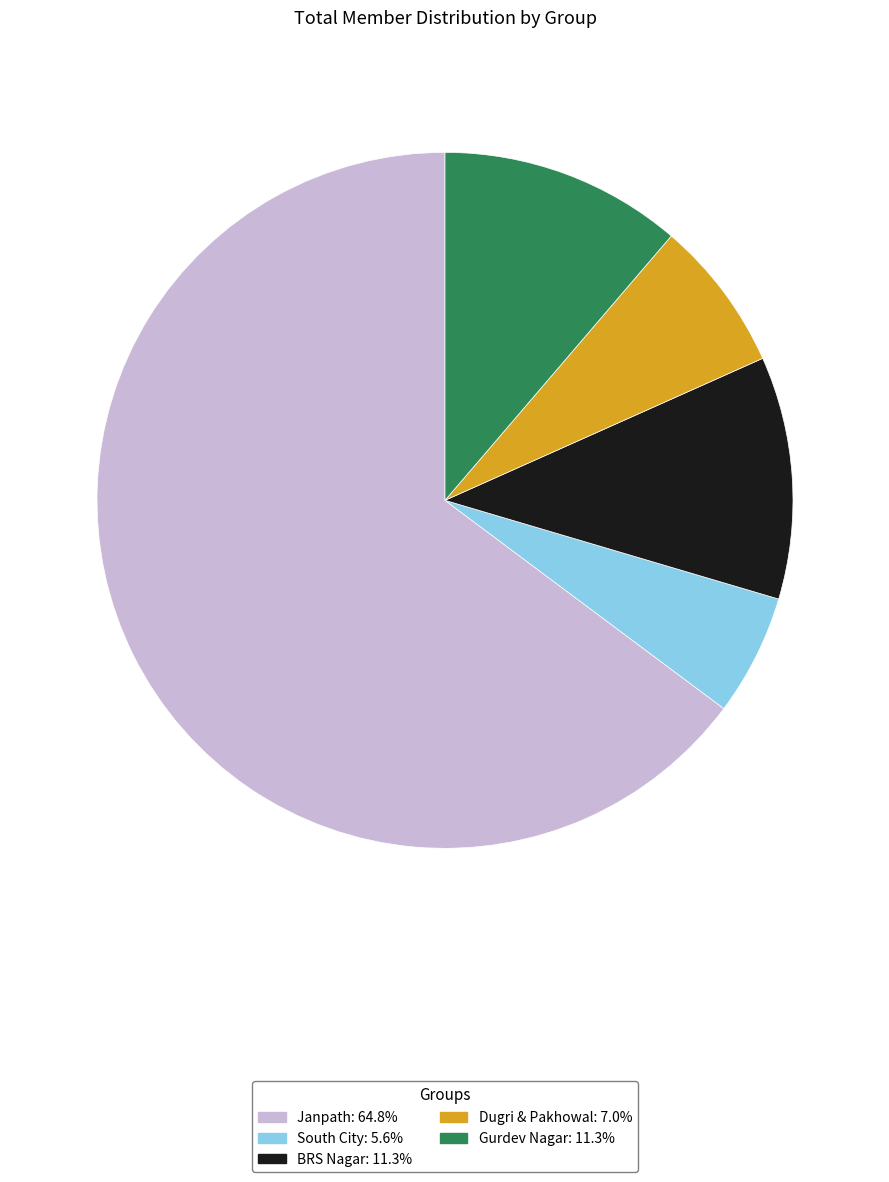

Is it true that Janpath is 74% of the pie?

False